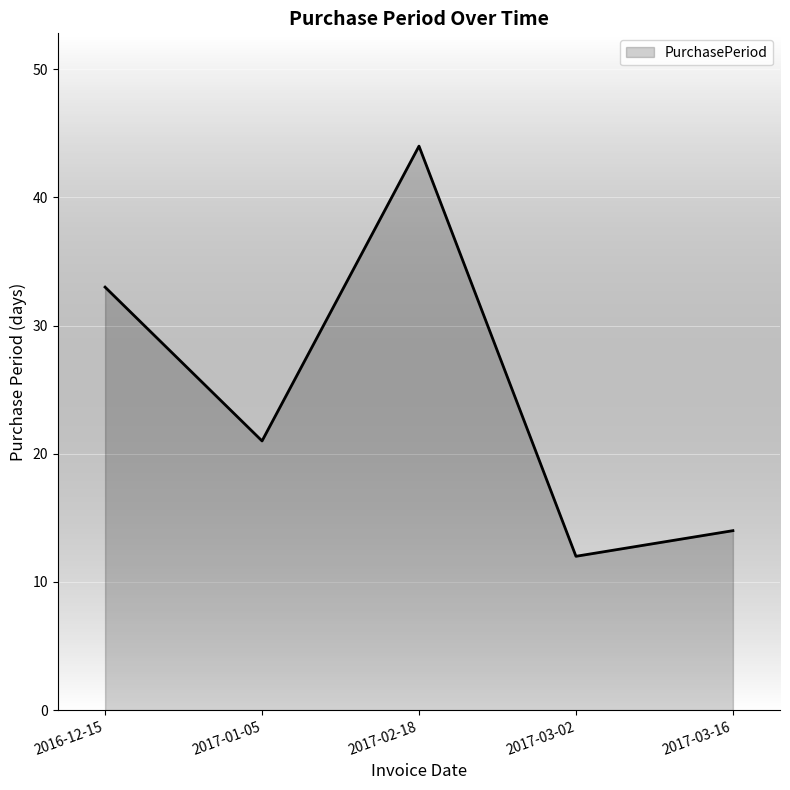

Between 2017-01-05 and 2017-03-16, which is larger?

2017-01-05